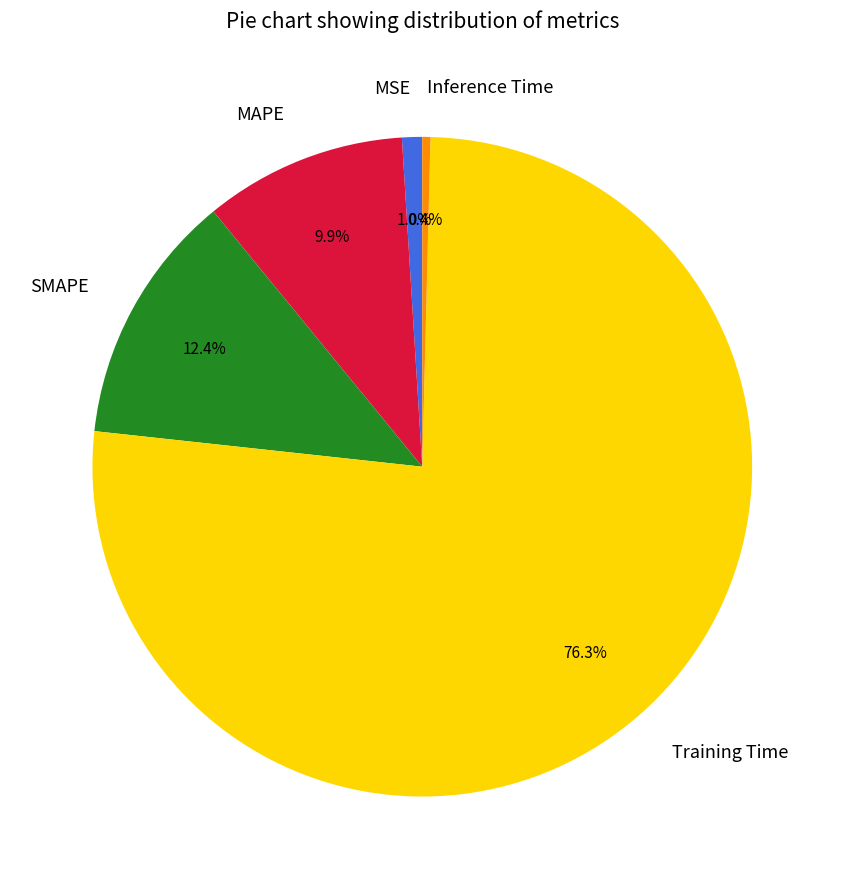

Rank the categories by value from lowest to highest.

Inference Time, MSE, MAPE, SMAPE, Training Time